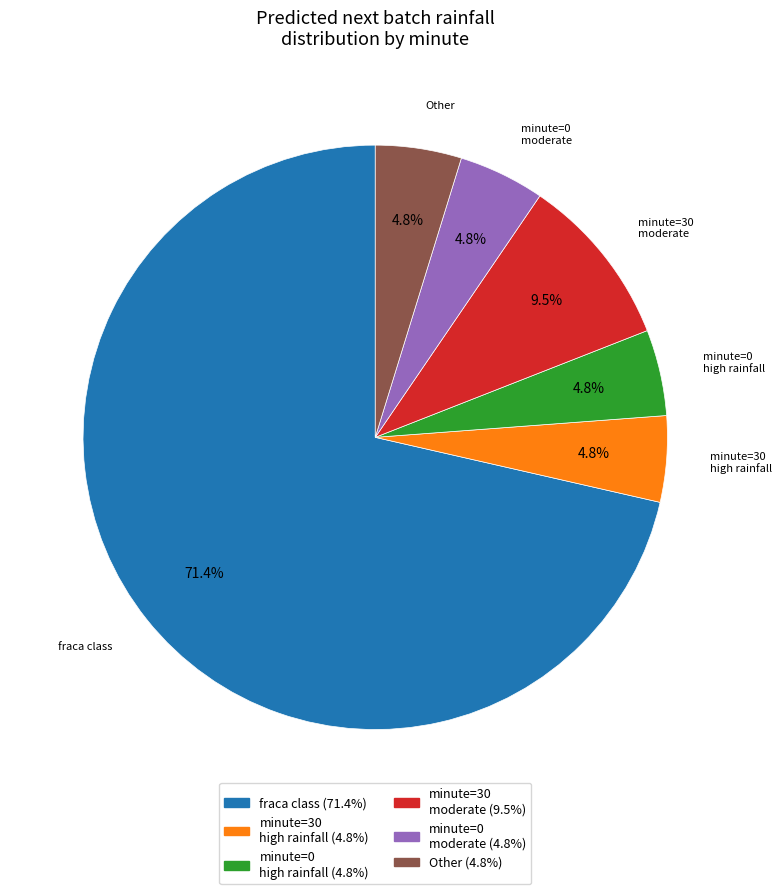

Is there a majority slice in this chart?

Yes